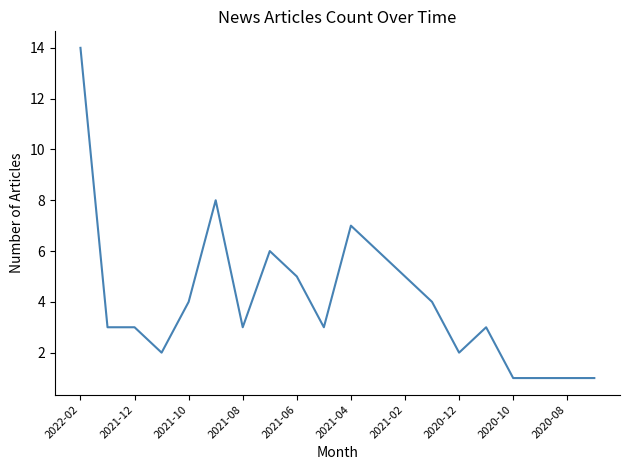

What is the greatest value displayed?

14